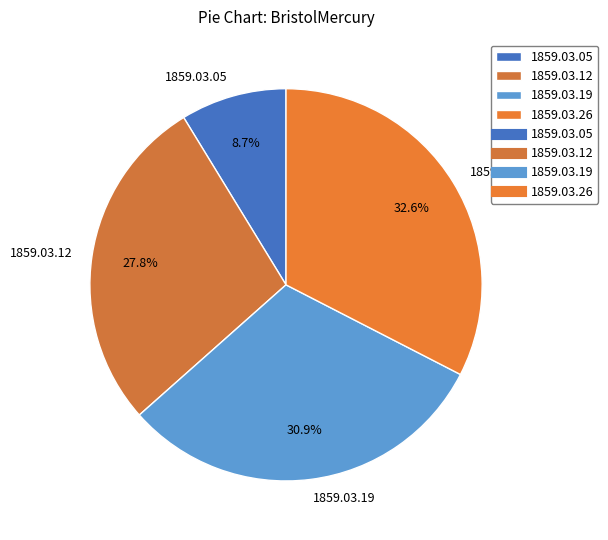

Does any single category account for the majority?

No